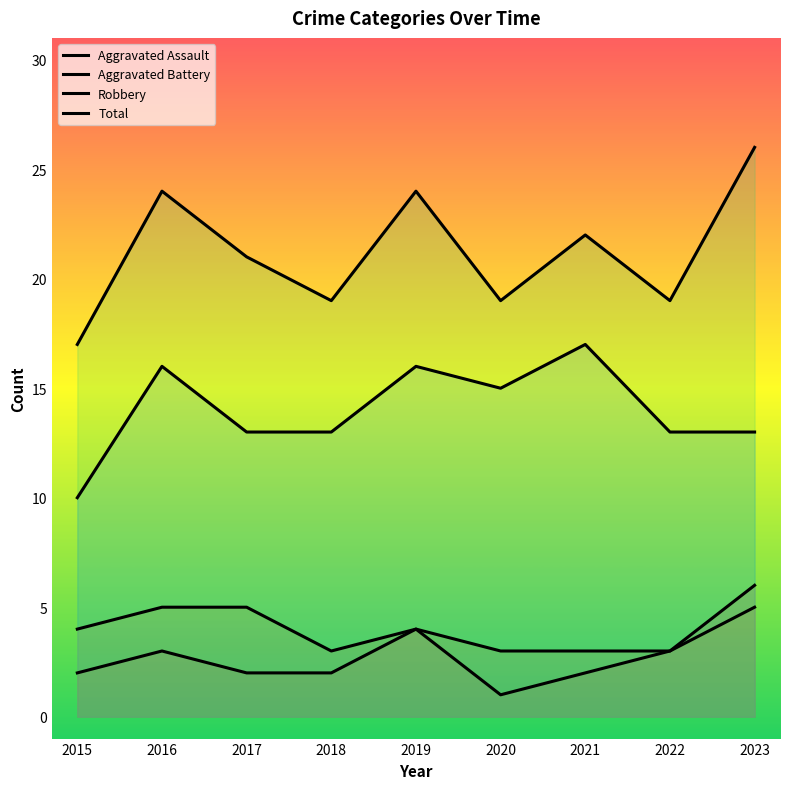

What are all the series names shown in the legend?

Aggravated Assault, Aggravated Battery, Robbery, Total